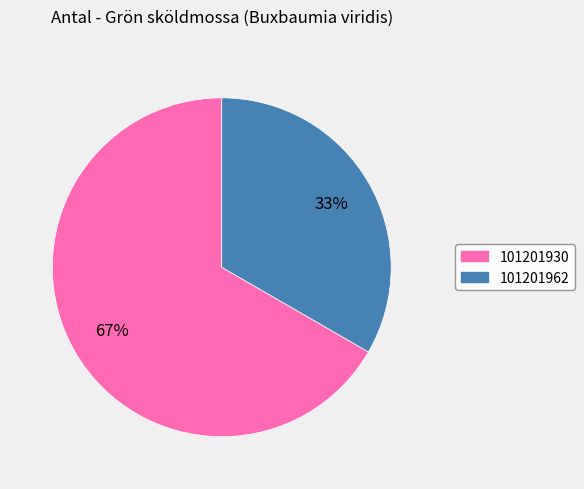

Does any single category account for the majority?

Yes